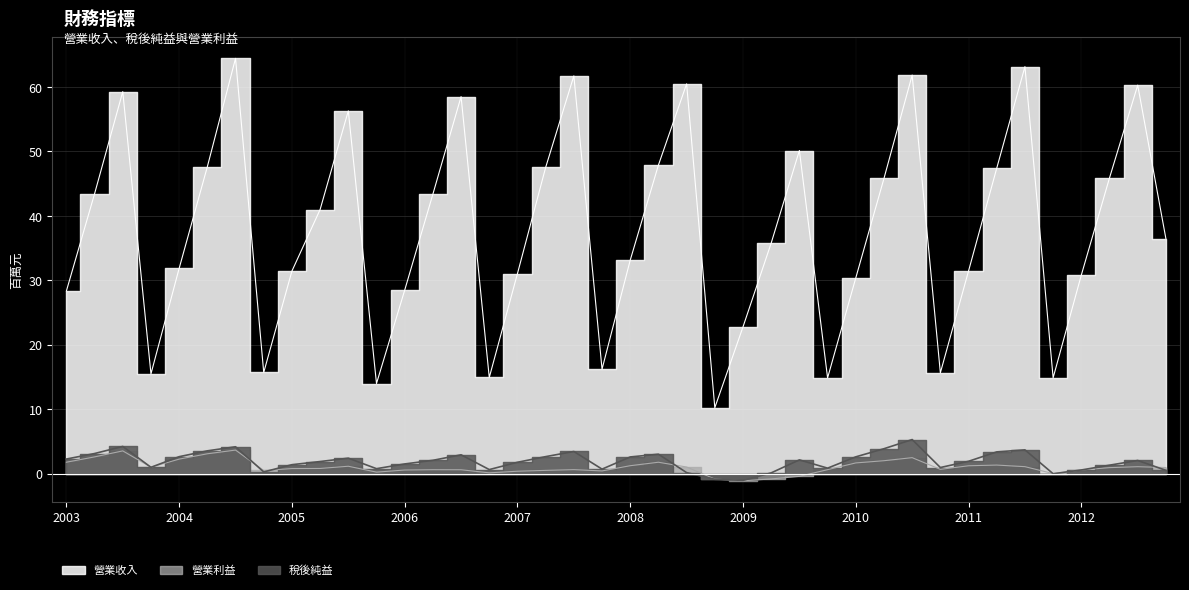

What is the difference between the 稅後純益 values at 2012 and 2003?

1.7